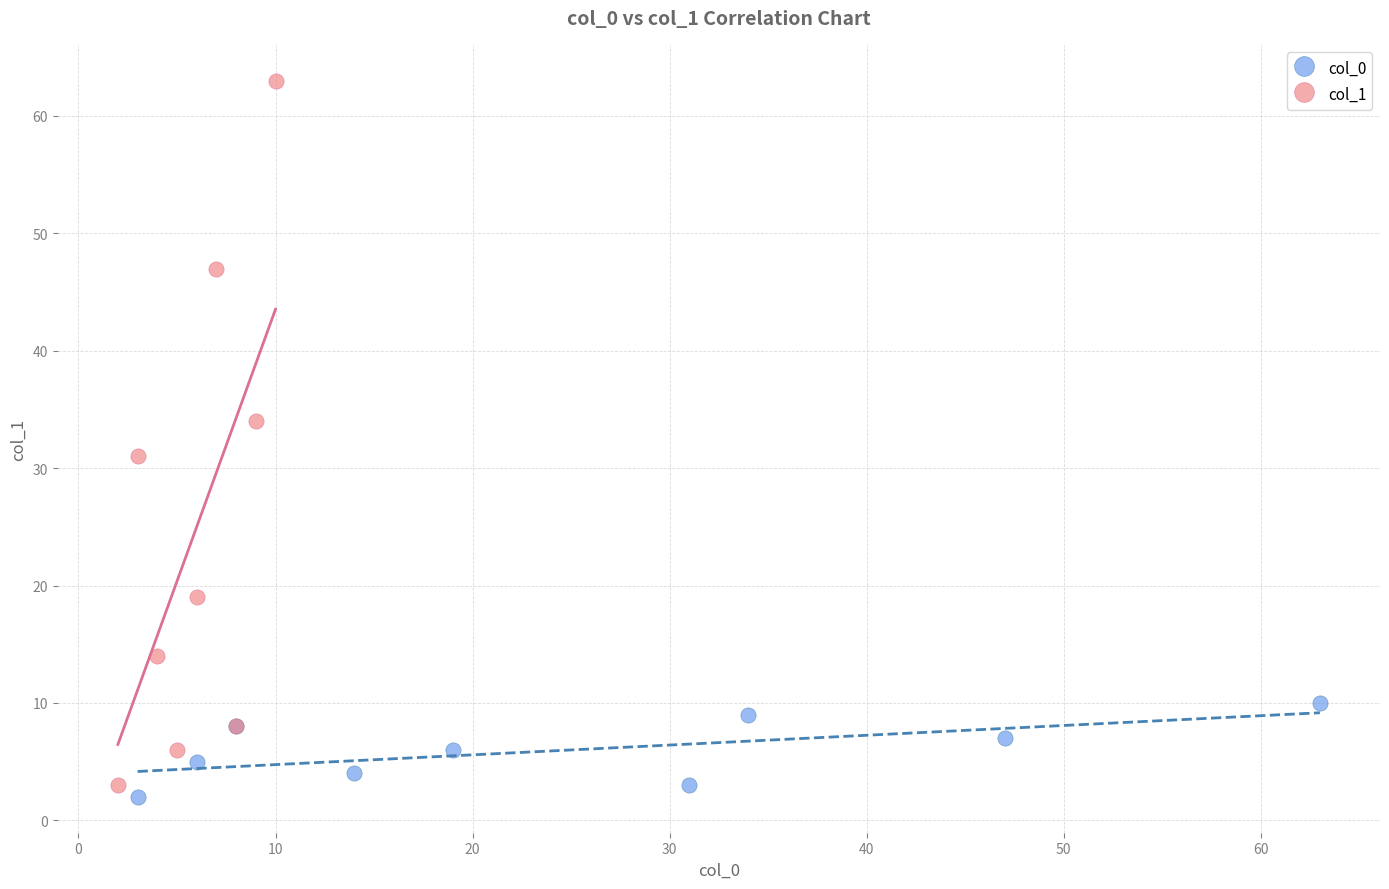

Which series has the largest Y range (max minus min)?

col_1